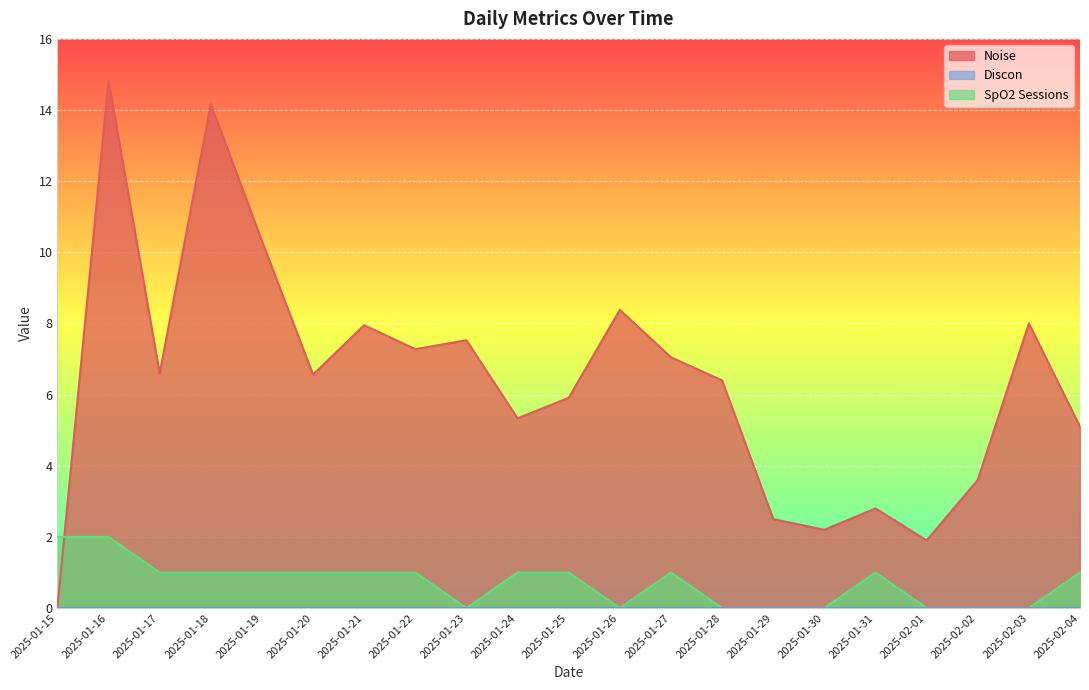

True or false: SpO2 Sessions and Noise cross at least once.

True